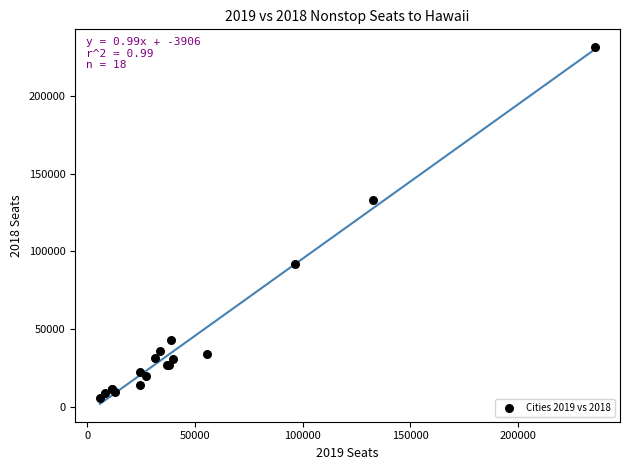

What Y value in the scatter plot is closest to 118609?

133182